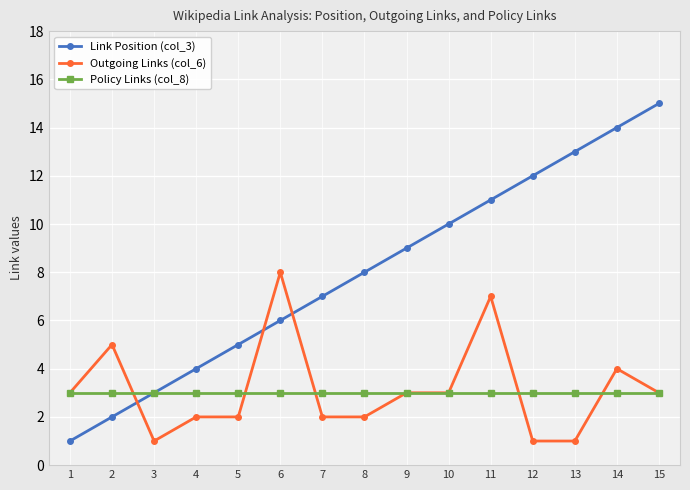

Is it true that Link Position (col_3) equals 5 at 10?

False